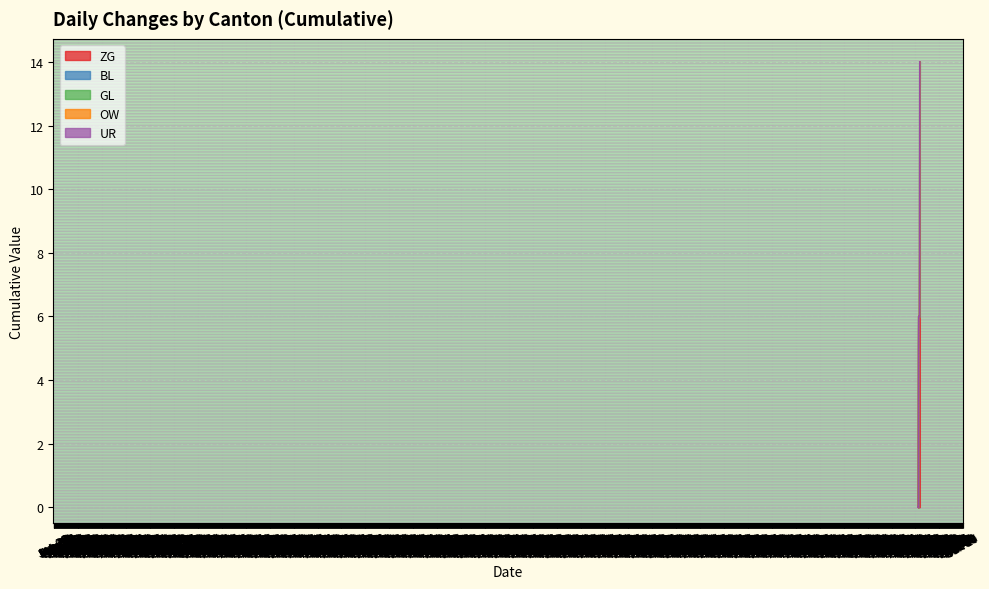

Which series has the largest total across all categories?

ZG